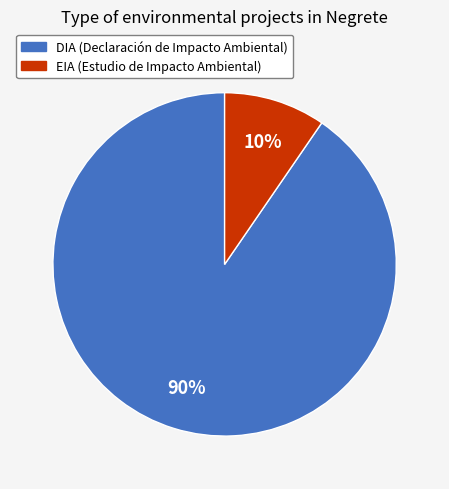

Which slice represents more than half of the pie?

DIA